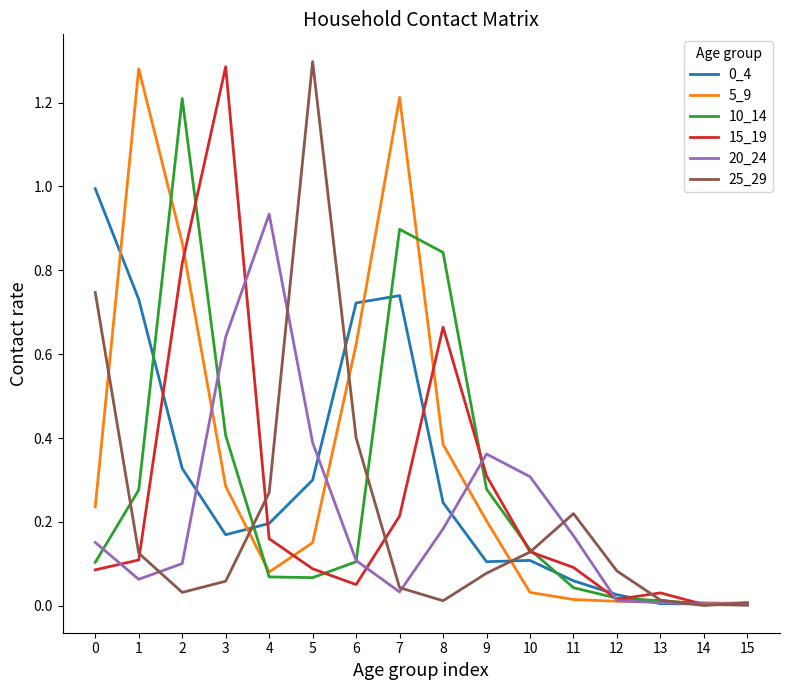

The value of 5_9 at 6 is 0.4. True or false?

False